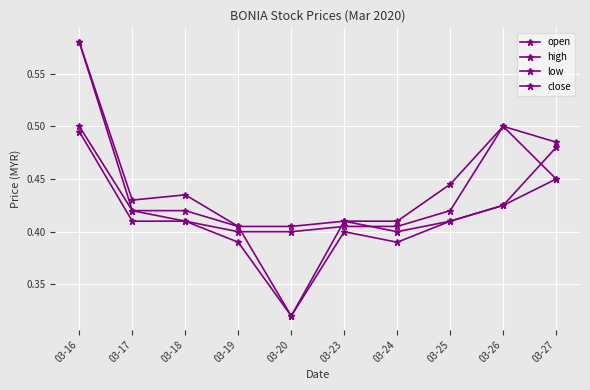

The open series shows 0.7 at 03-27. True or false?

False